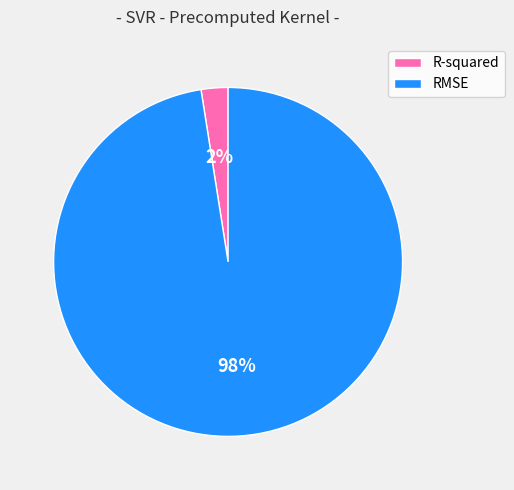

Rank the categories by value from highest to lowest.

RMSE, R-squared